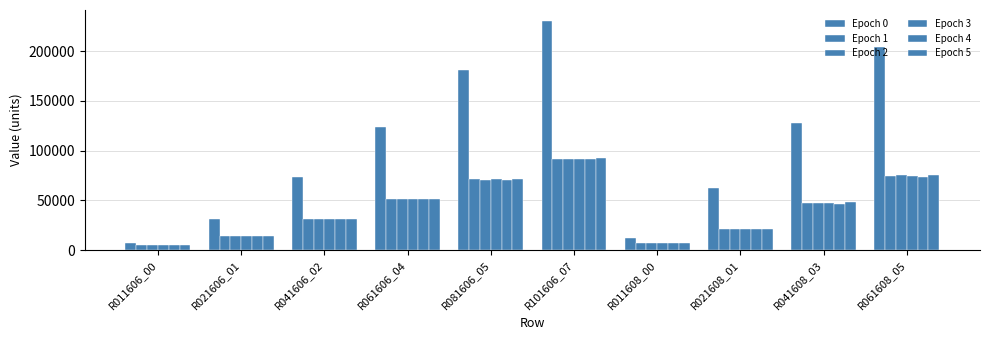

How many bars are there in each group?

6